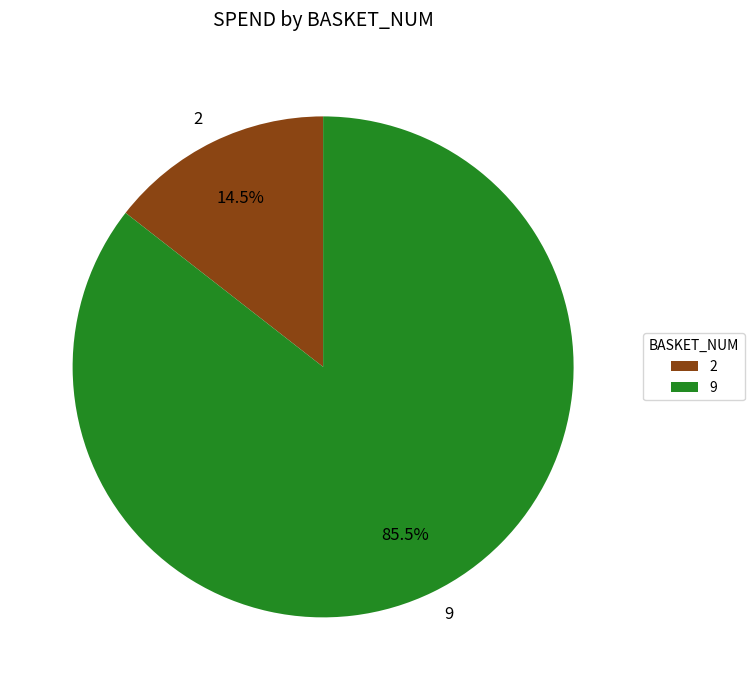

Is it true that 2 is 24% of the pie?

False